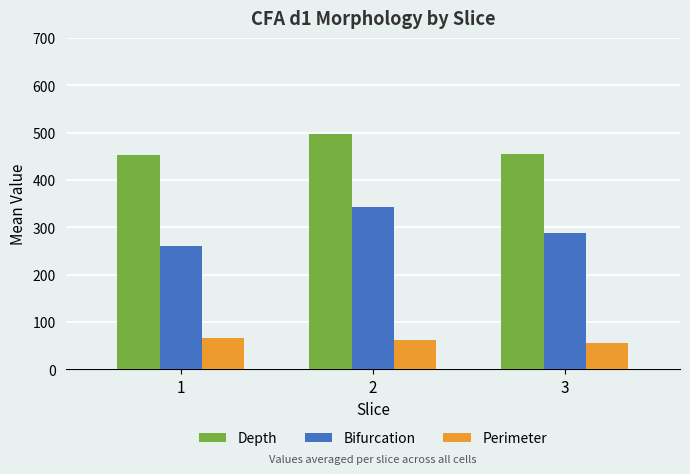

Is it true that Perimeter equals 99.2 at 3?

False